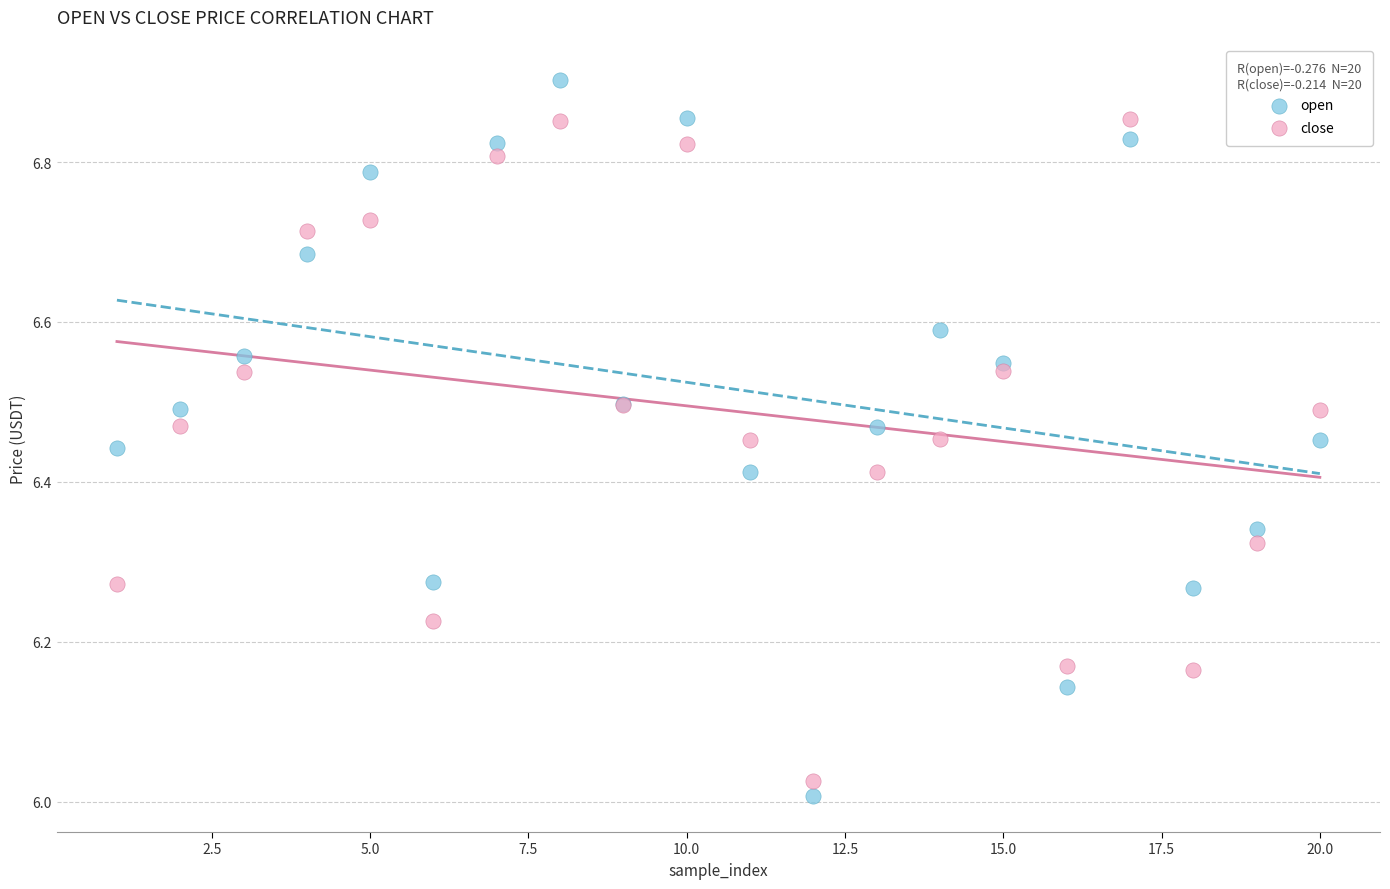

Which series has the largest Y range (max minus min)?

open